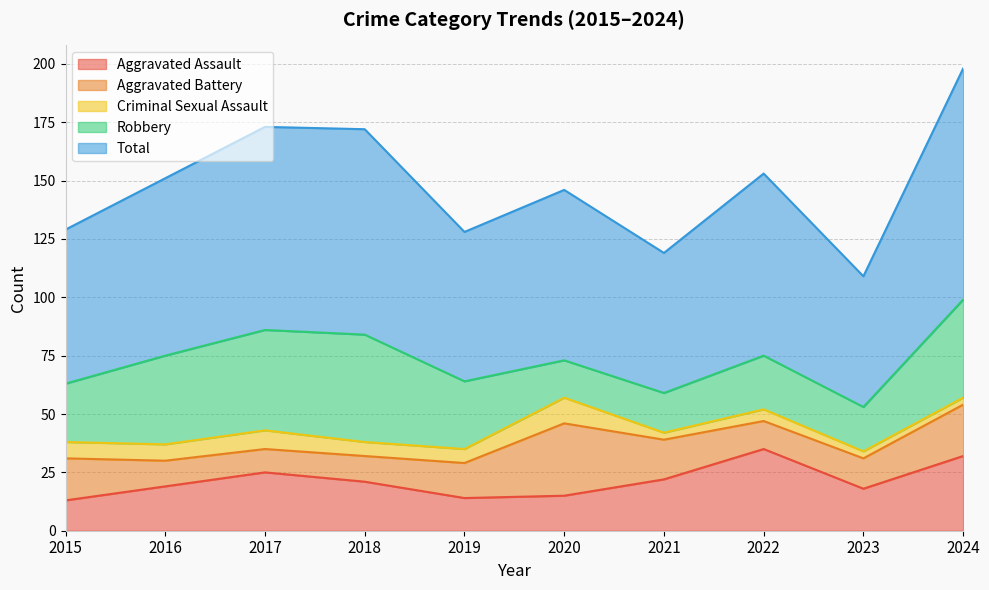

True or false: Aggravated Battery and Aggravated Assault intersect in this chart.

True